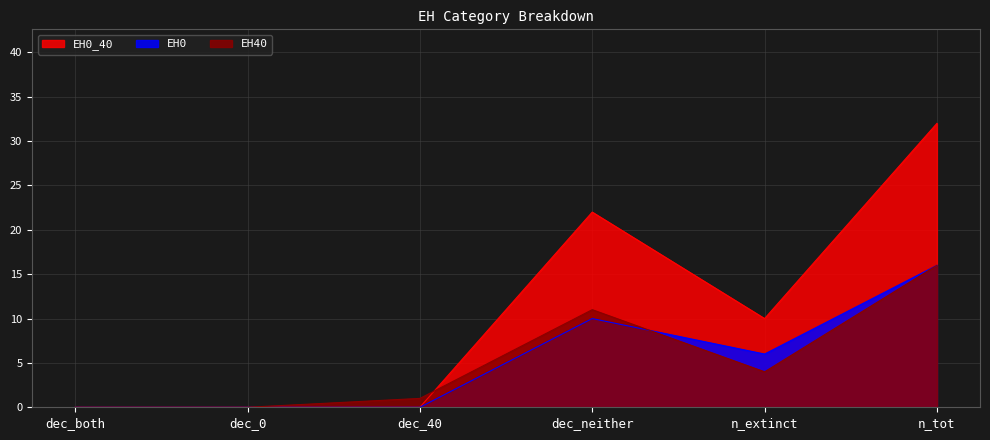

True or false: EH0_40 has more than 1 interior local peaks.

False